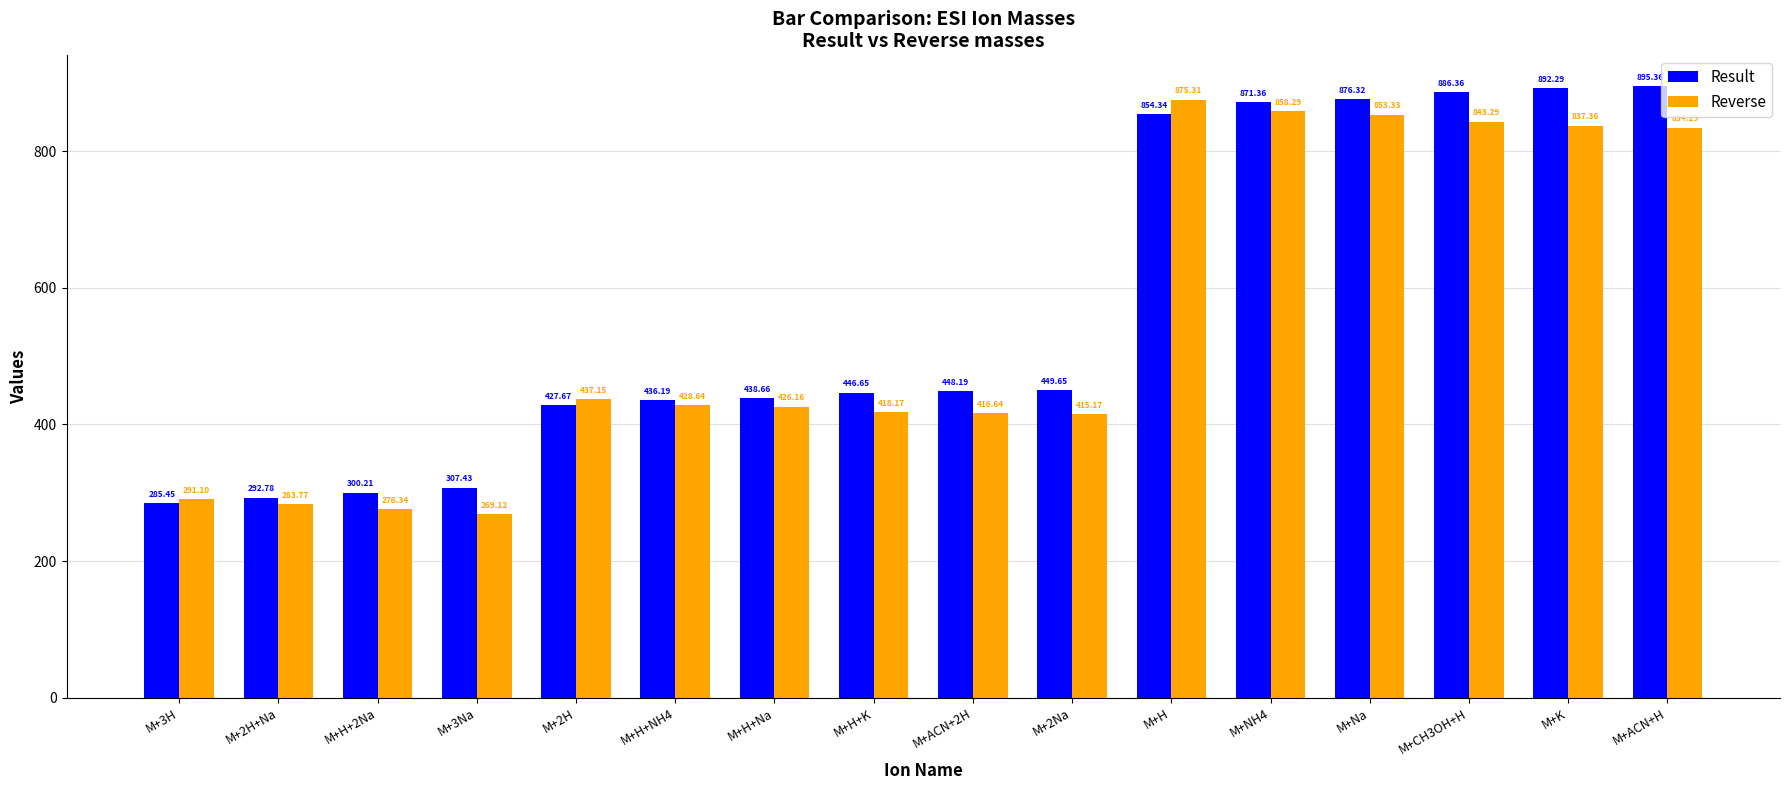

What is the spread (max minus min) of values at M+H+K?

28.5